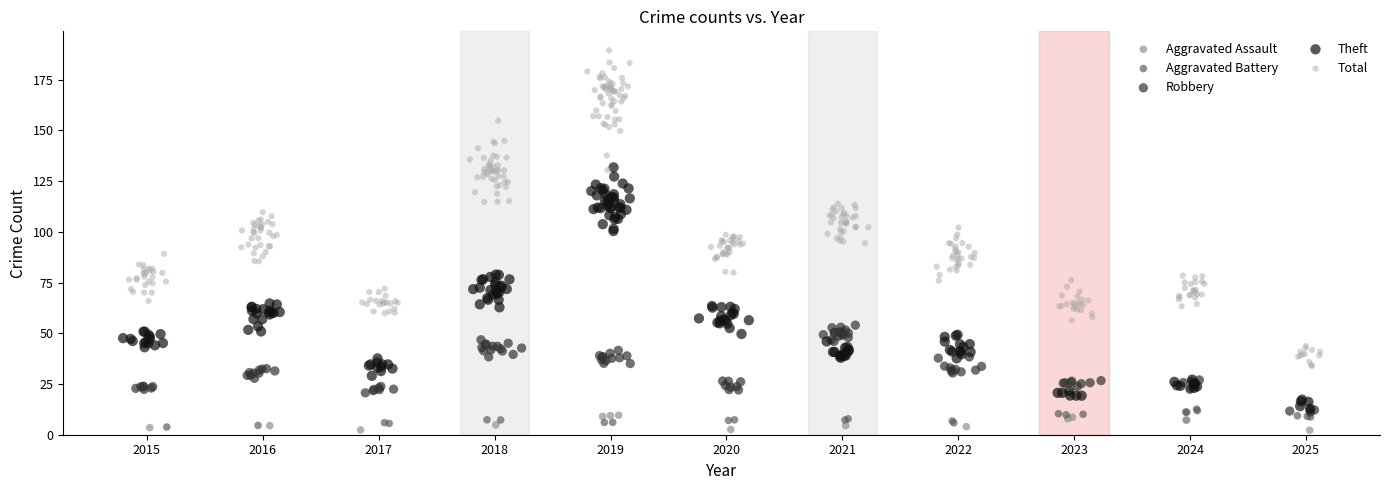

Which series has the largest Y range (max minus min)?

Total